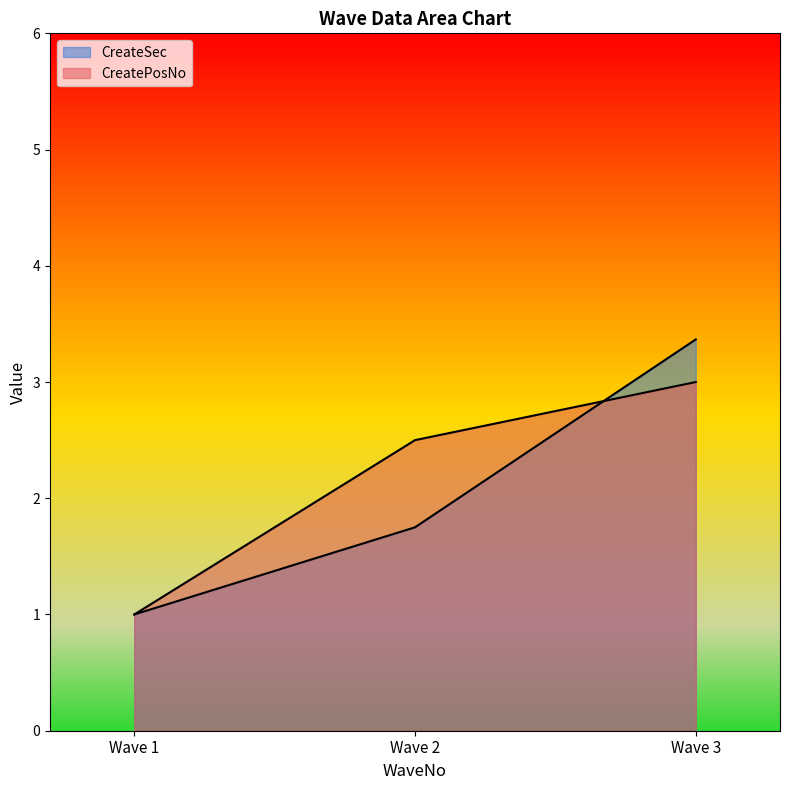

What is the sum of all CreatePosNo values?

6.5